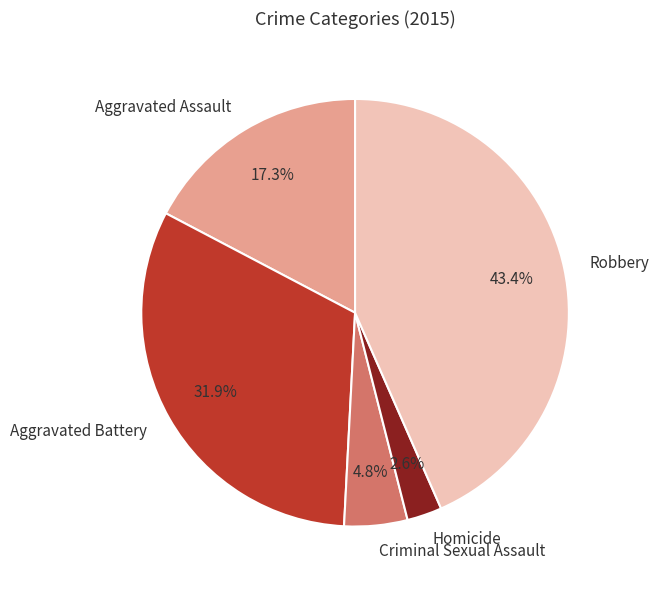

Count the number of slices in the pie.

5